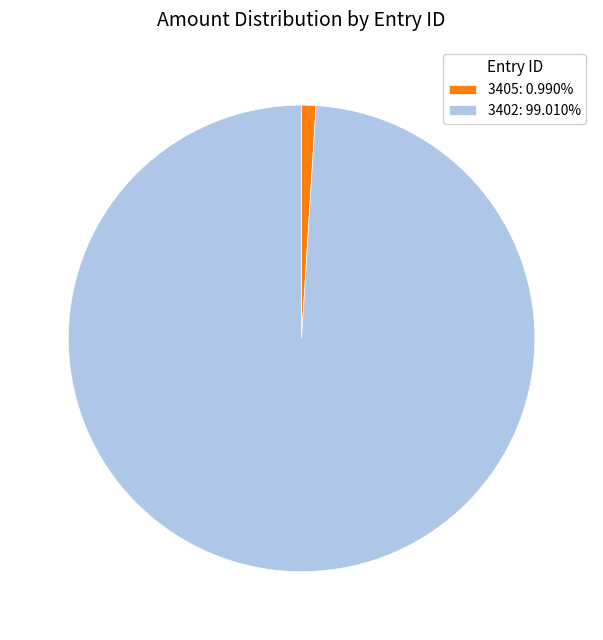

Which slice is the smallest?

3405